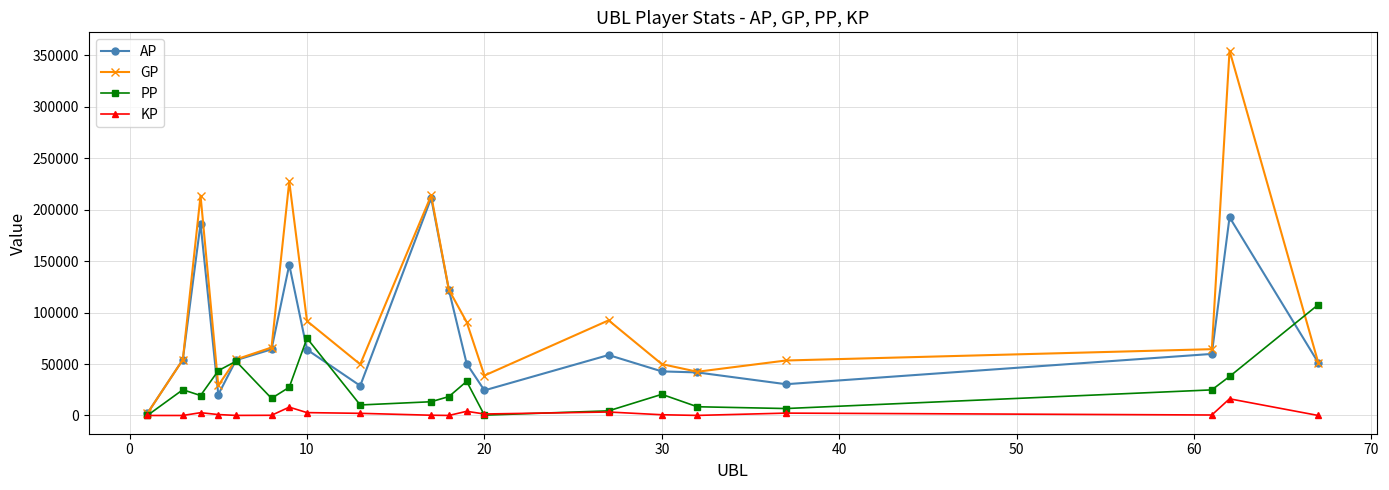

True or false: PP has more than 0 interior local peaks.

True